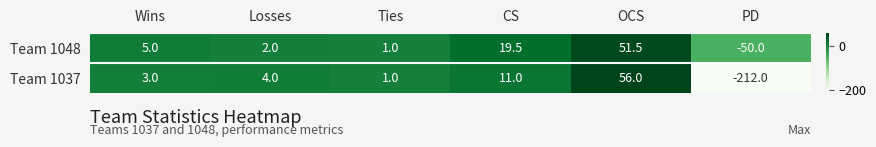

What is the sum of all Team 1048 values?

29.0